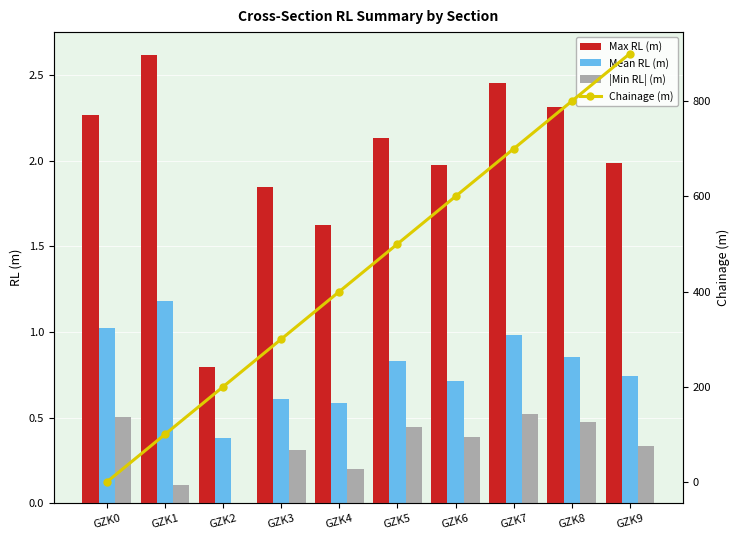

What is the greatest value displayed?

900.0